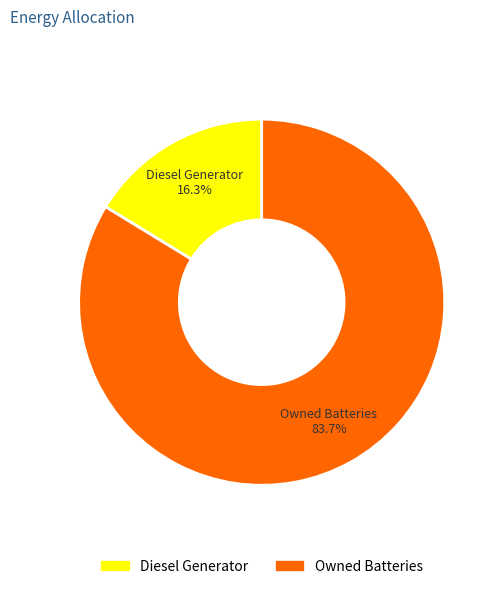

Rank the categories by value from lowest to highest.

Diesel Generator, Owned Batteries